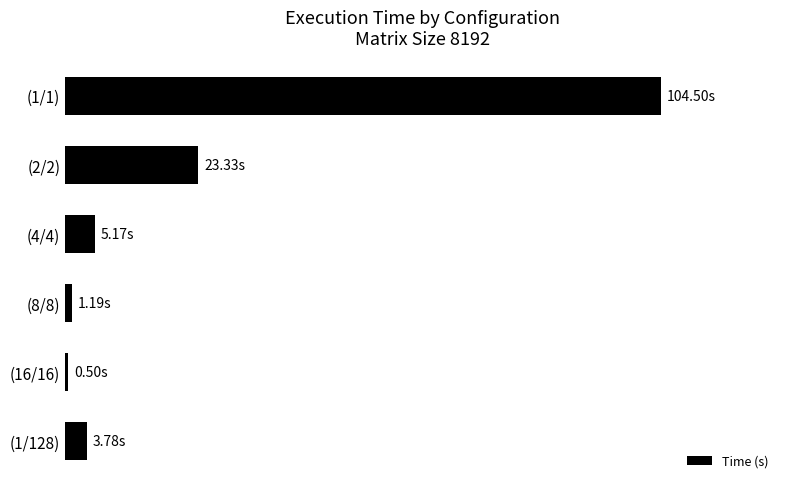

What is the smallest value displayed?

0.5